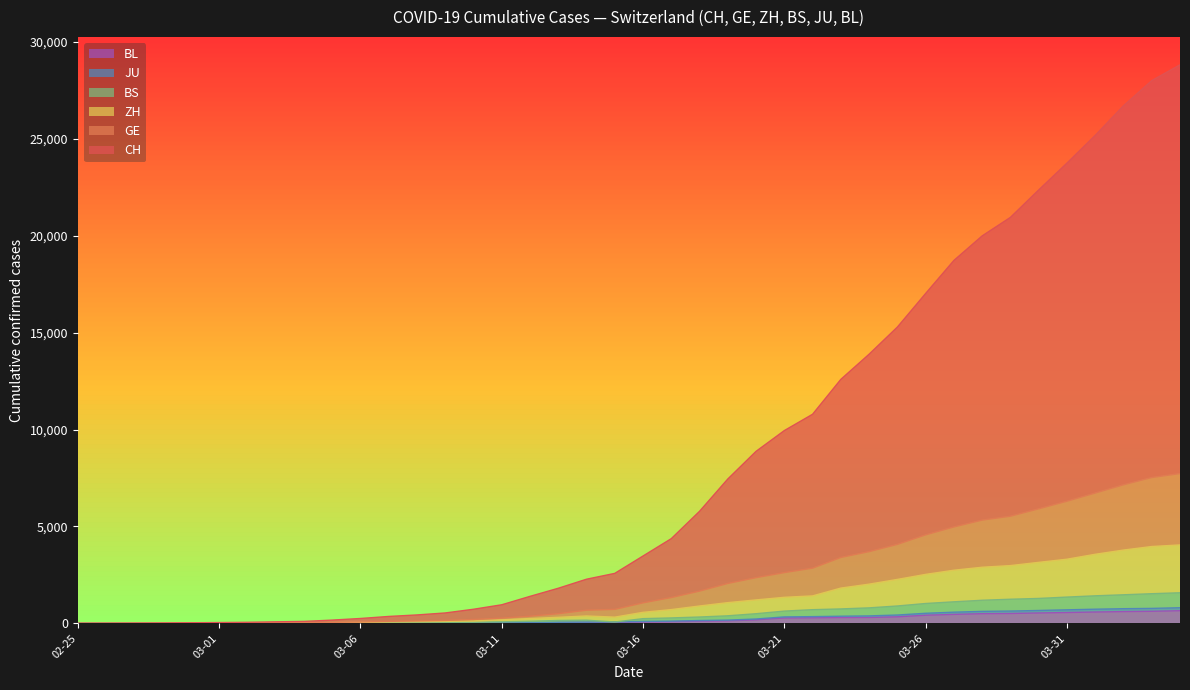

True or false: ZH has more than 2 points higher than both neighbors.

False